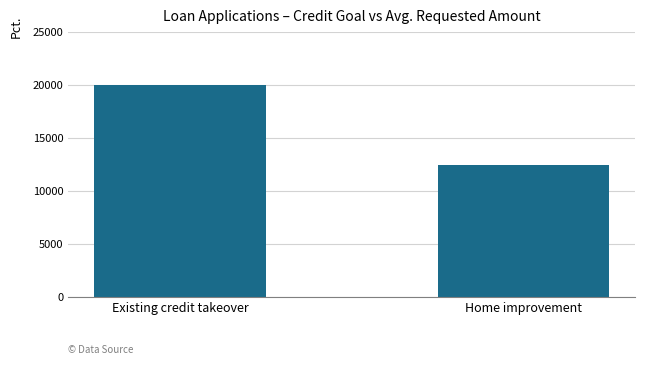

True or false: the data shows 12500 at Home improvement.

True